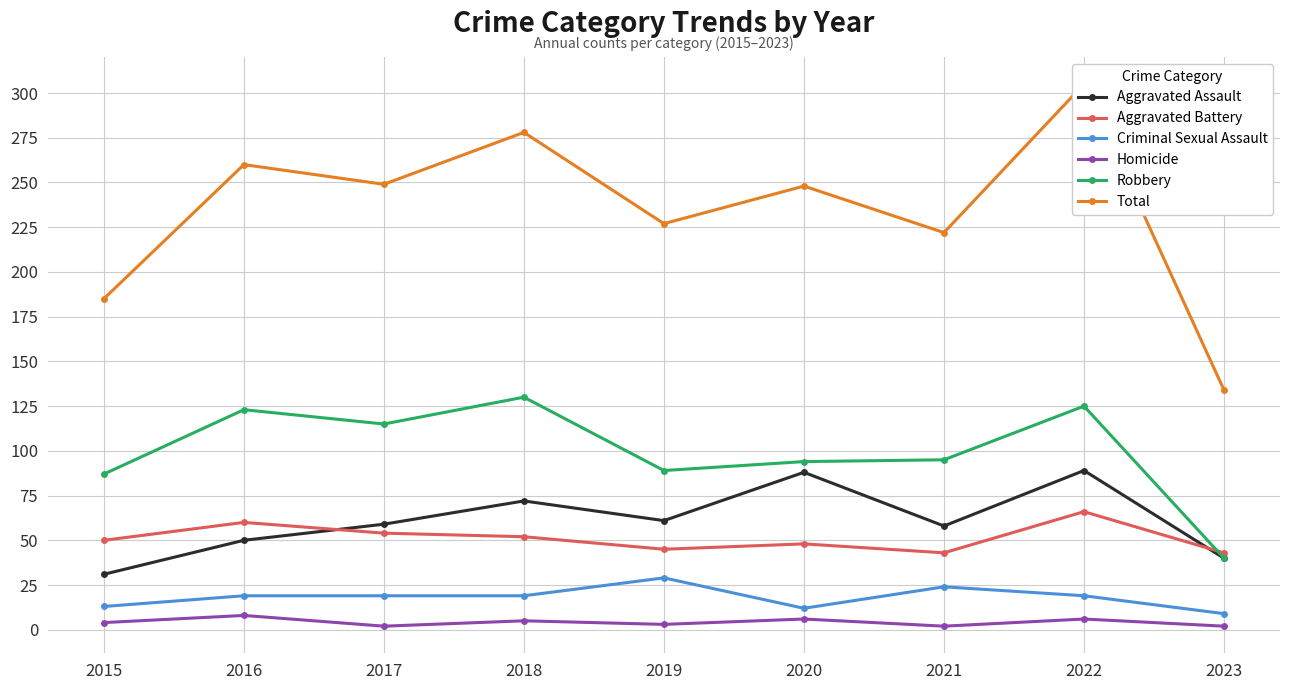

At which category does Robbery reach its first local peak?

2016